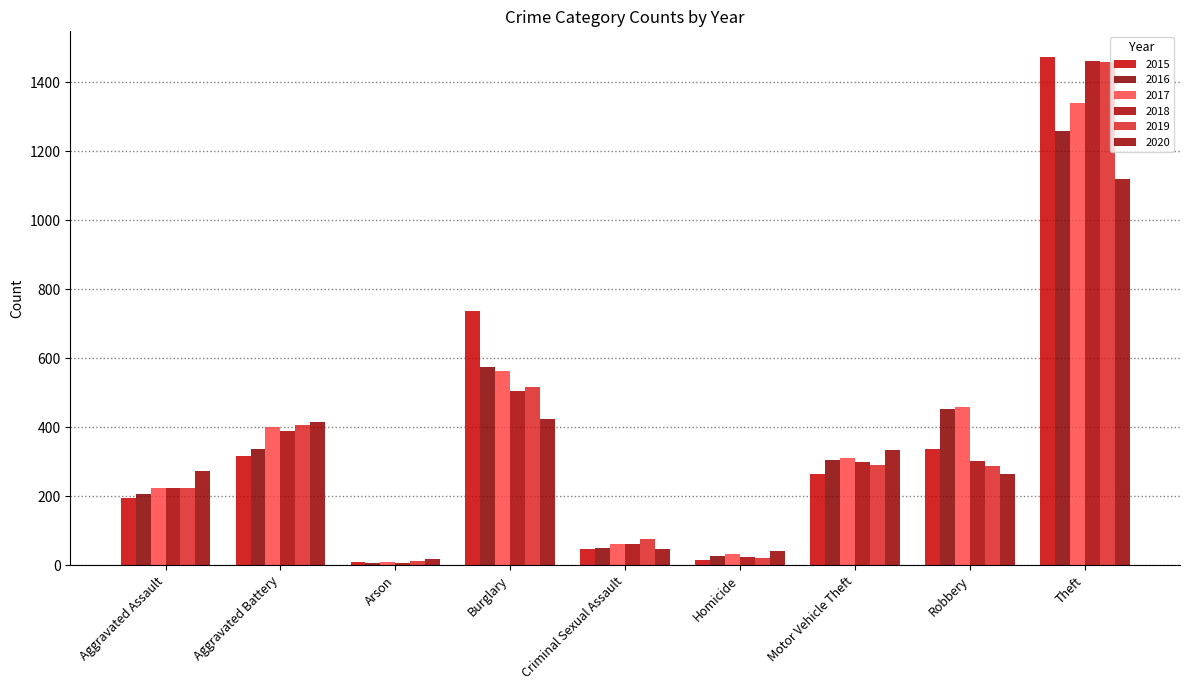

Reading left to right, what are all the values shown in this chart?

2015: 194	316	9	738	46	15	263	337	1474
2016: 206	336	7	576	50	26	304	454	1259
2017: 225	400	10	562	62	33	312	460	1339
2018: 225	389	7	506	60	25	298	301	1461
2019: 223	407	12	517	77	22	290	287	1459
2020: 273	416	17	425	48	41	333	263	1120